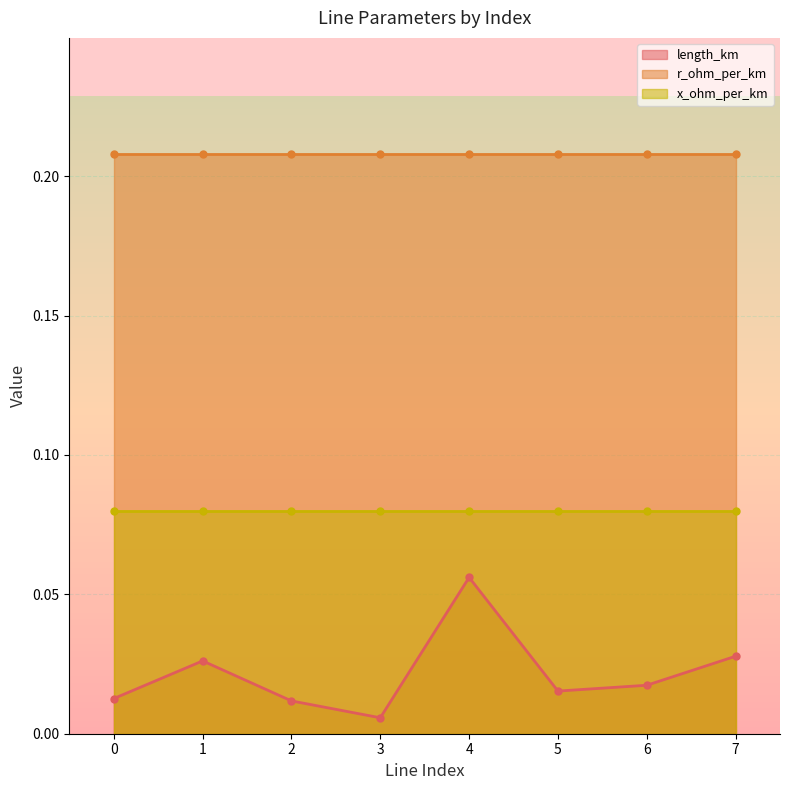

Which category has the highest value in the length_km series?

4